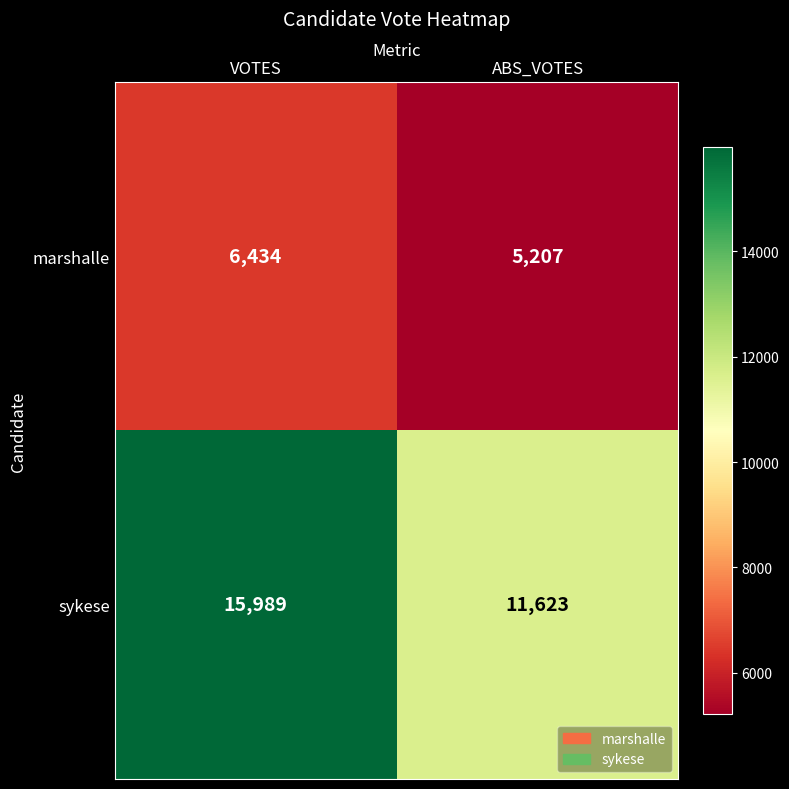

What is the spread (max minus min) of values at ABS_VOTES?

6416